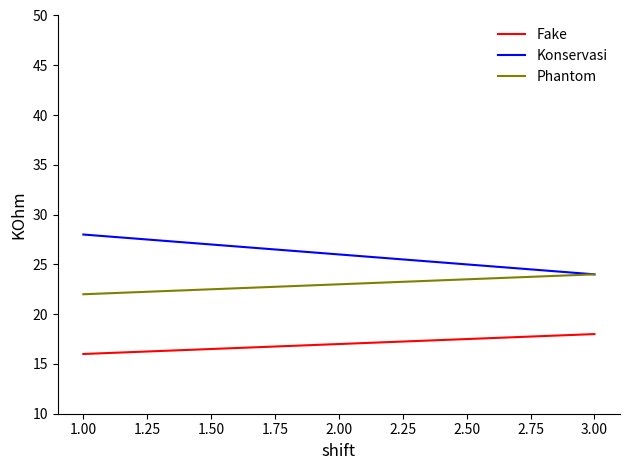

Is the value of Konservasi at 3.00 greater than the value of Fake at 2.00?

Yes